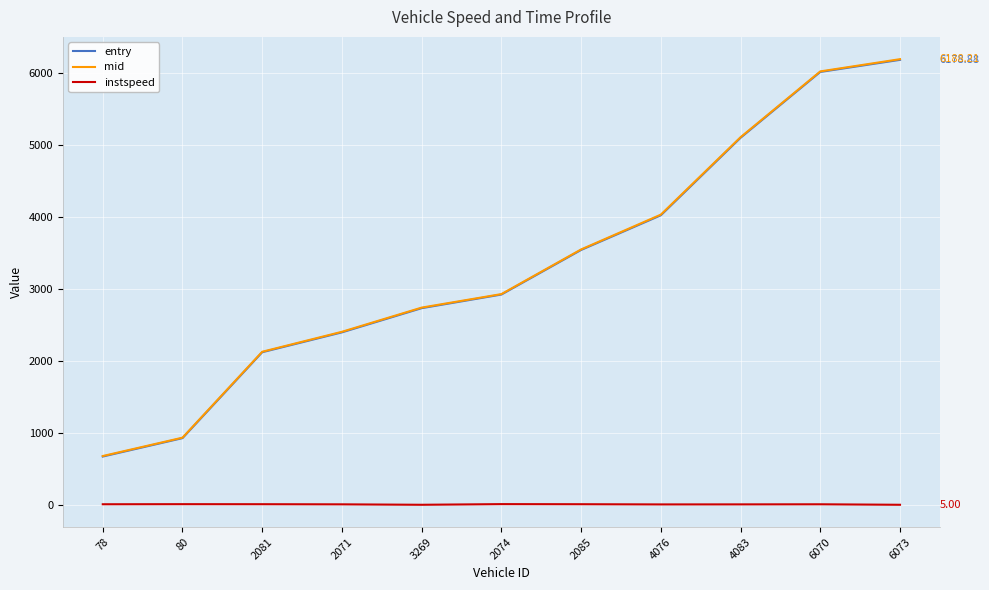

Read the entry value at 78.

674.4